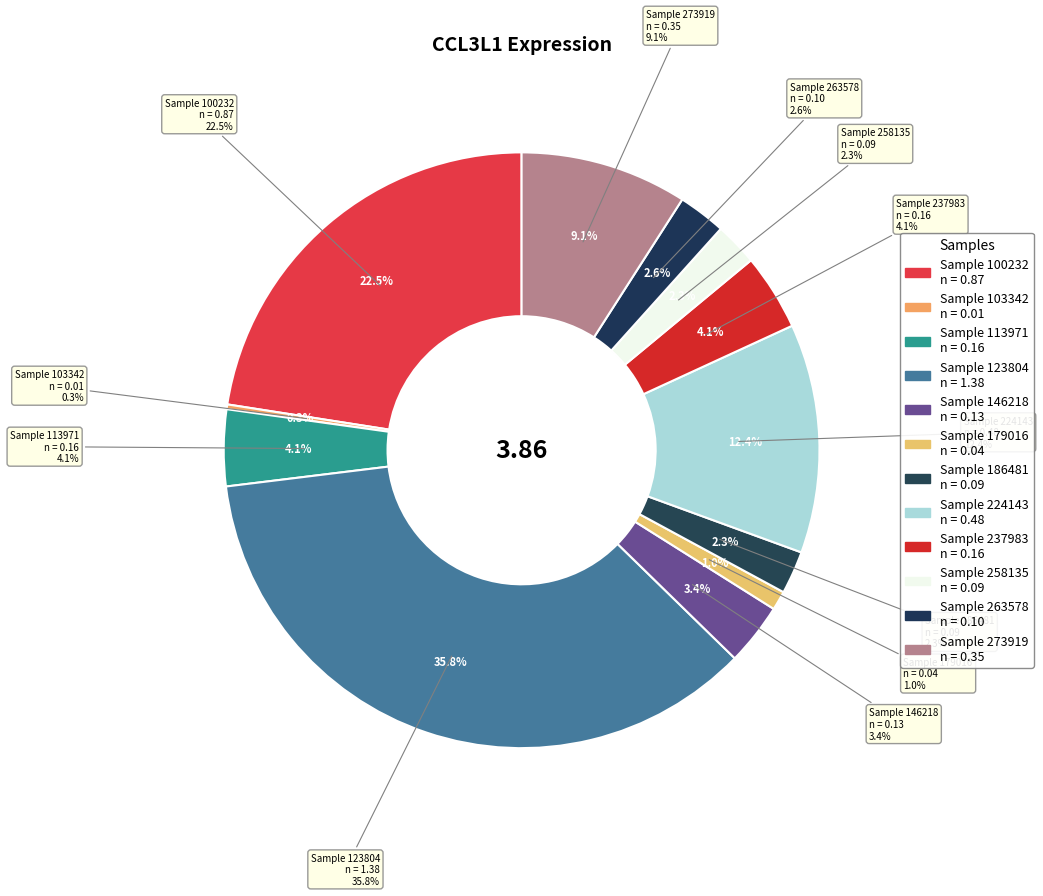

To the nearest percent, what is the difference between the 103342 and 146218 slice percentages?

3%